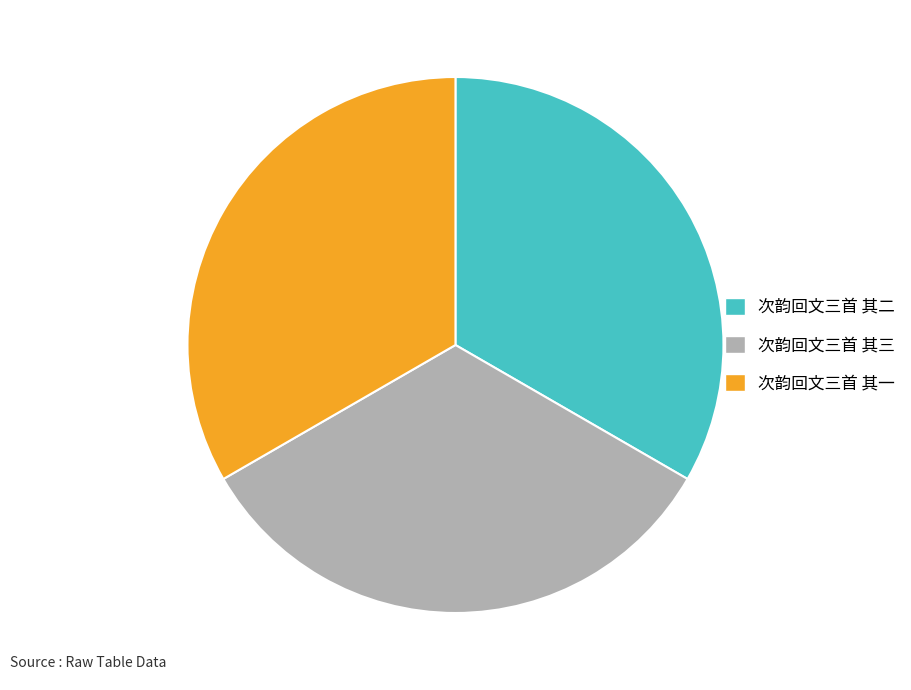

Is the sum of 次韵回文三首 其三 and 次韵回文三首 其二 greater than half?

Yes